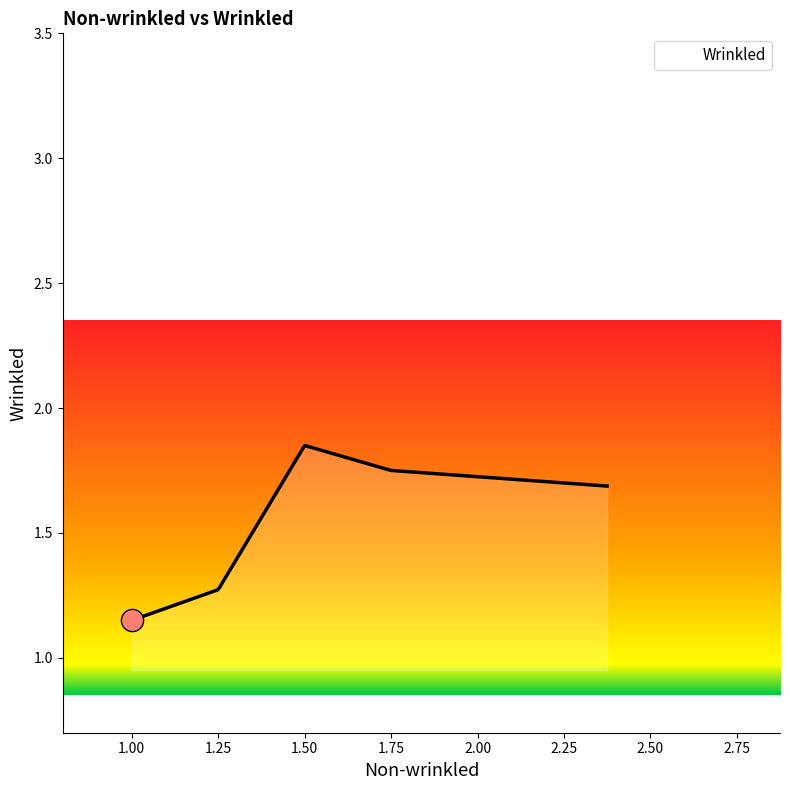

What is the difference between the maximum and minimum values?

0.7